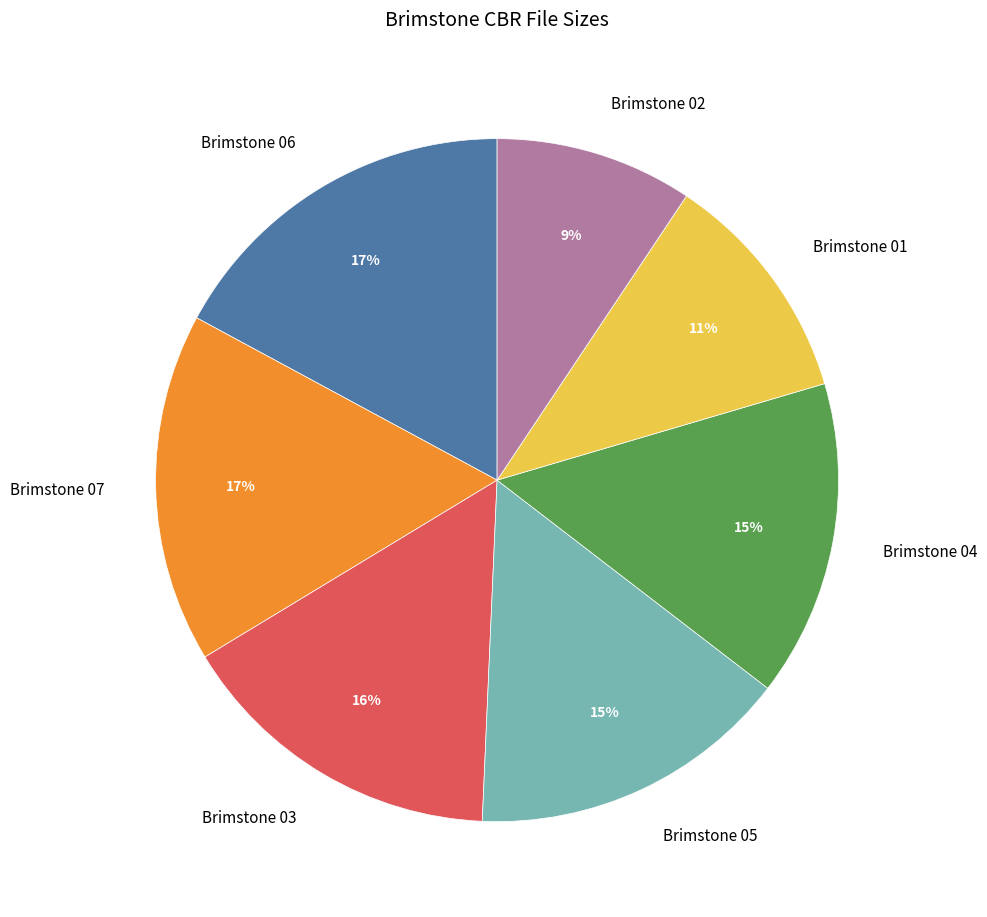

To the nearest percent, what portion does Brimstone 06 represent?

17%